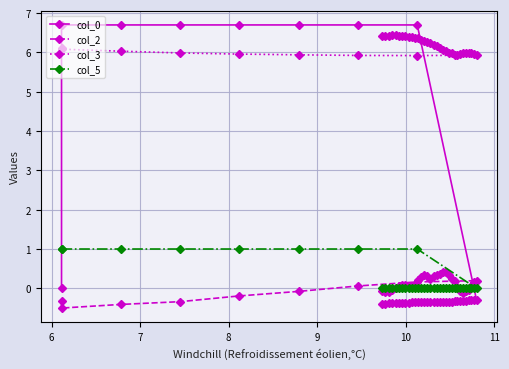

True or false: col_3 and col_0 cross at least once.

True